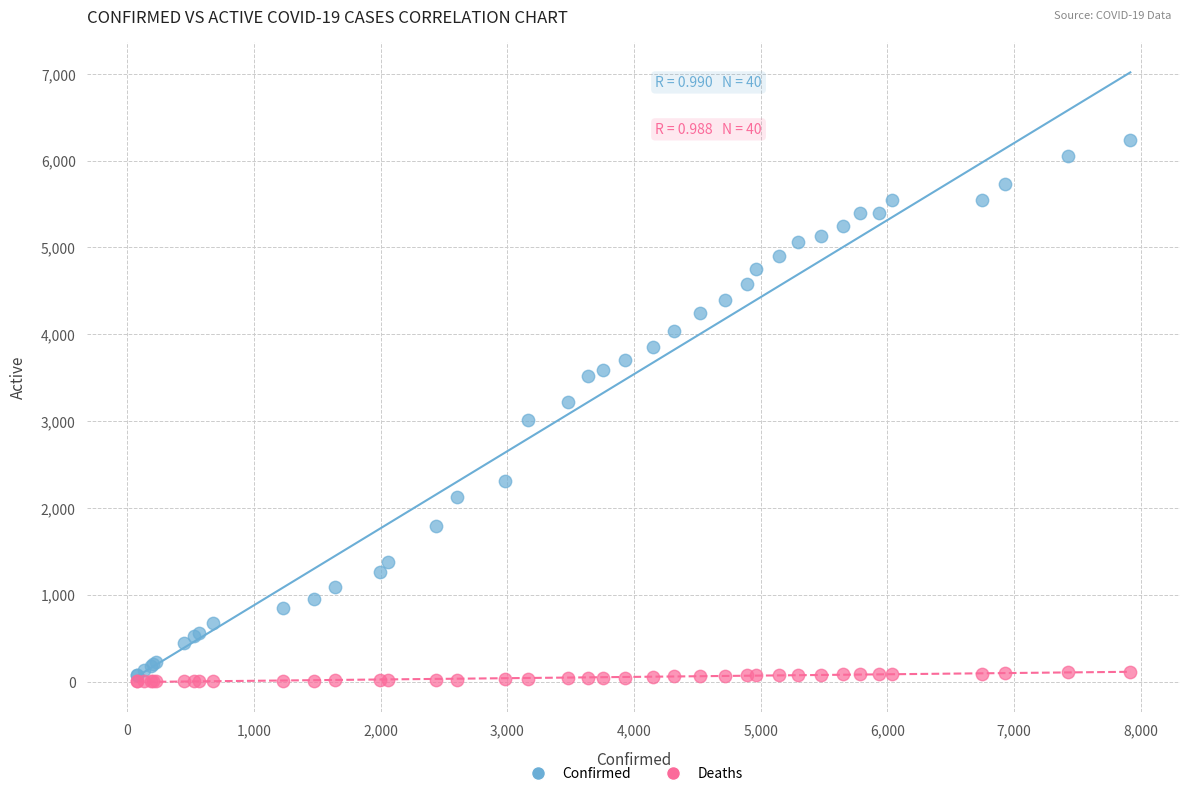

What are all the series names shown in the legend?

Confirmed, Deaths